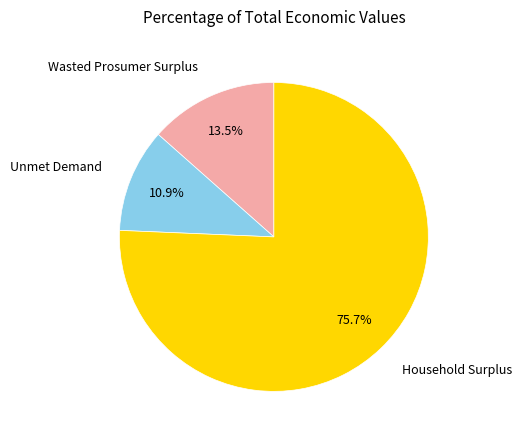

Count the number of slices in the pie.

3